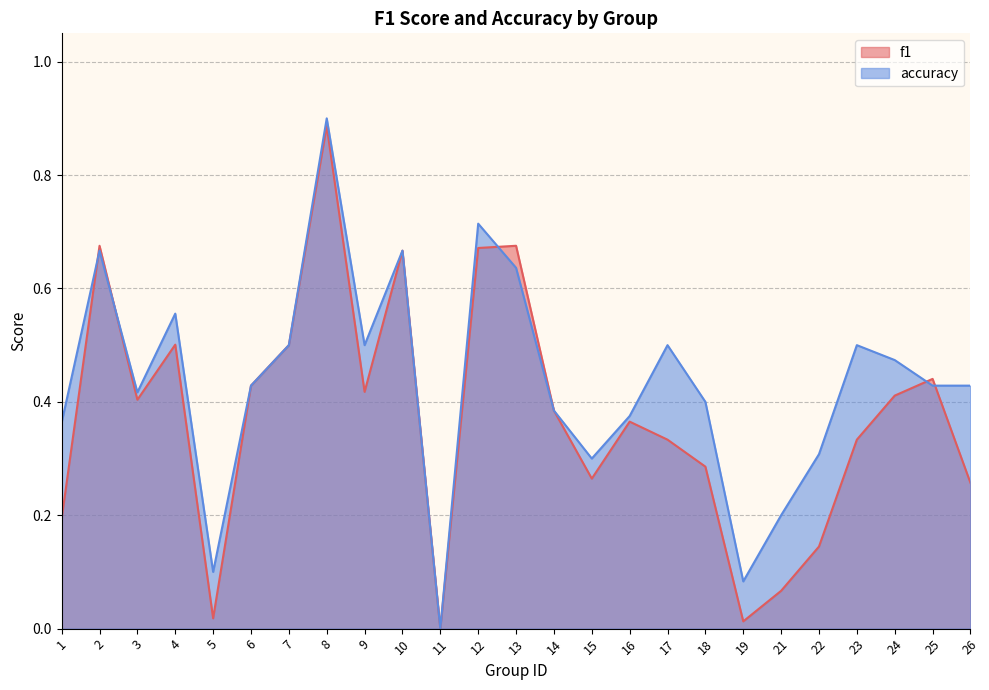

How many data points in accuracy are above 0?

24